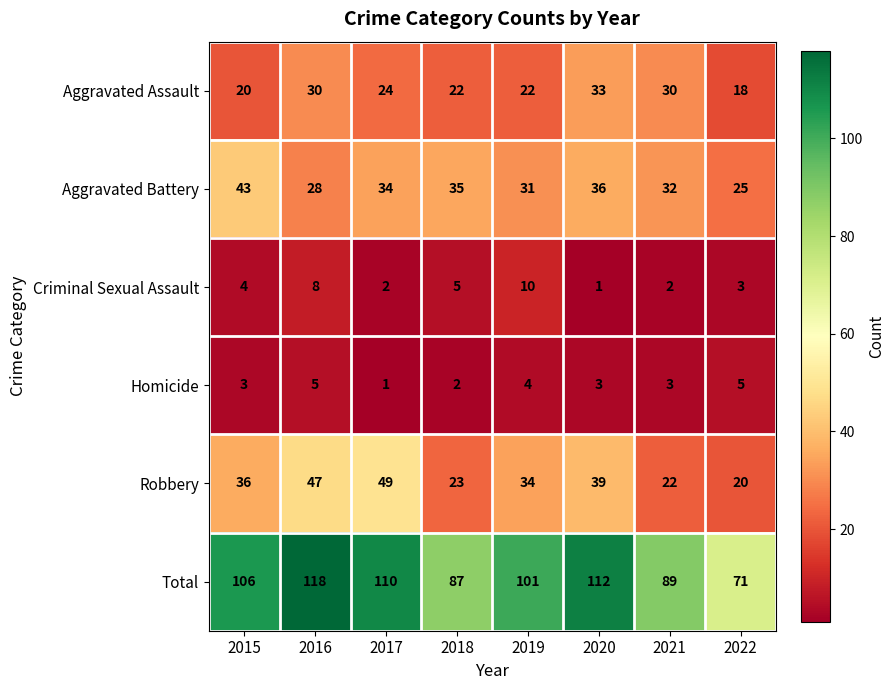

Which category has the highest value across all series?

2016